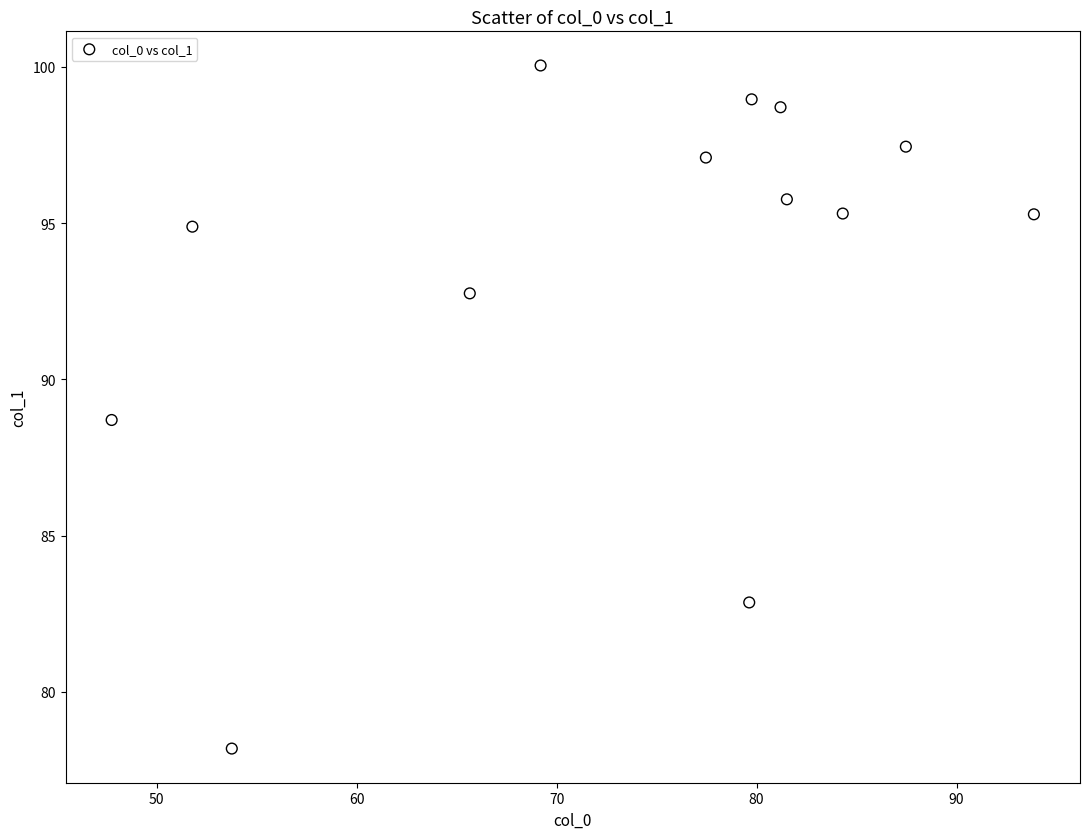

What Y value in the scatter plot is closest to 89?

88.7